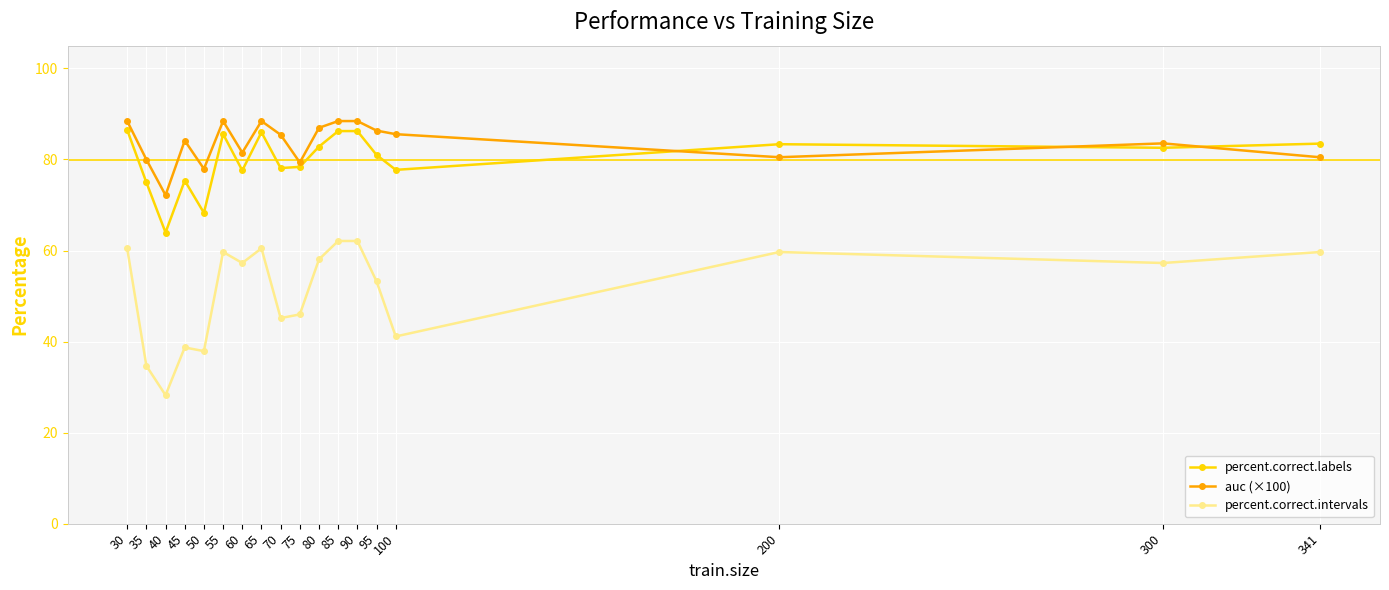

The value of percent.correct.labels at 70 is 50.2. True or false?

False